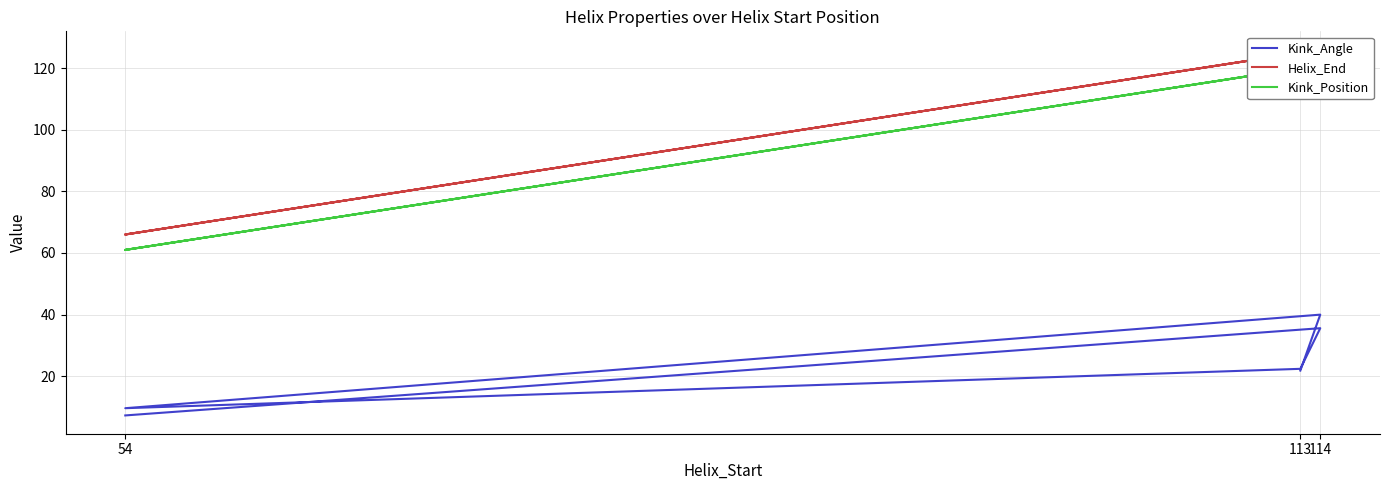

What is the difference between the maximum and second lowest values in the Helix_End series?

60.0